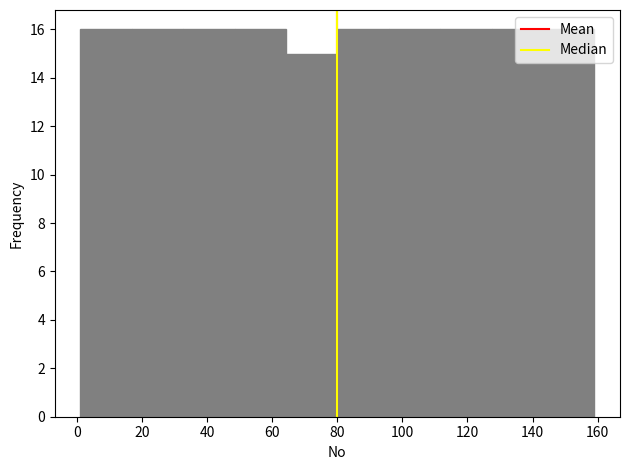

Reading left to right, transcribe this chart: for each bar, give the range it covers on the x-axis and its height. Neither the bar edges nor the heights are printed on the chart, so give them approximately, as read against the axes.

1.0 to 16.8: 16
16.8 to 32.6: 16
32.6 to 48.4: 16
48.4 to 64.2: 16
64.2 to 80.0: 15
80.0 to 95.8: 16
95.8 to 111.6: 16
111.6 to 127.4: 16
127.4 to 143.2: 16
143.2 to 159.0: 16